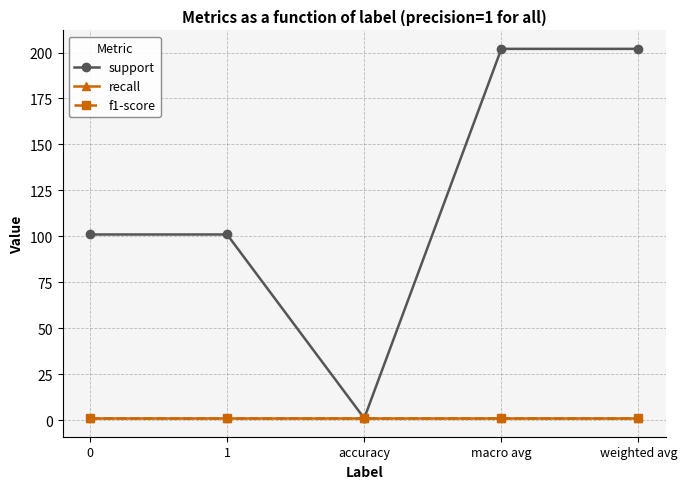

True or false: support has a value of 202 at macro avg.

True